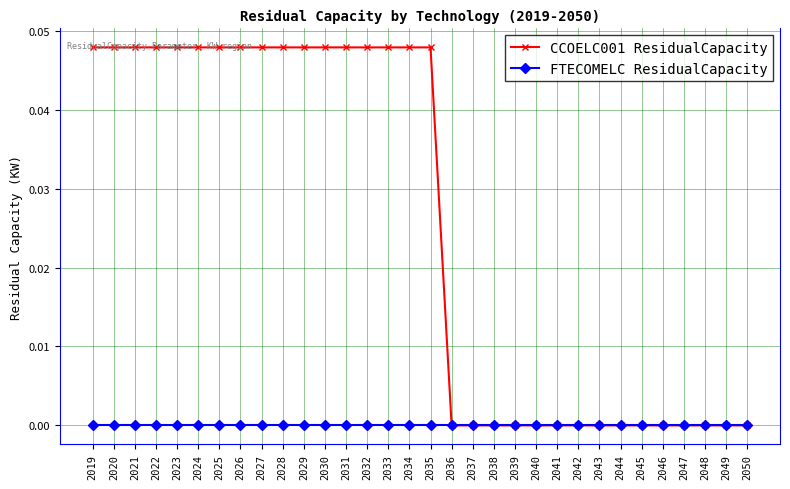

Is the value of FTECOMELC ResidualCapacity at 2027 greater than the value of CCOELC001 ResidualCapacity at 2034?

No